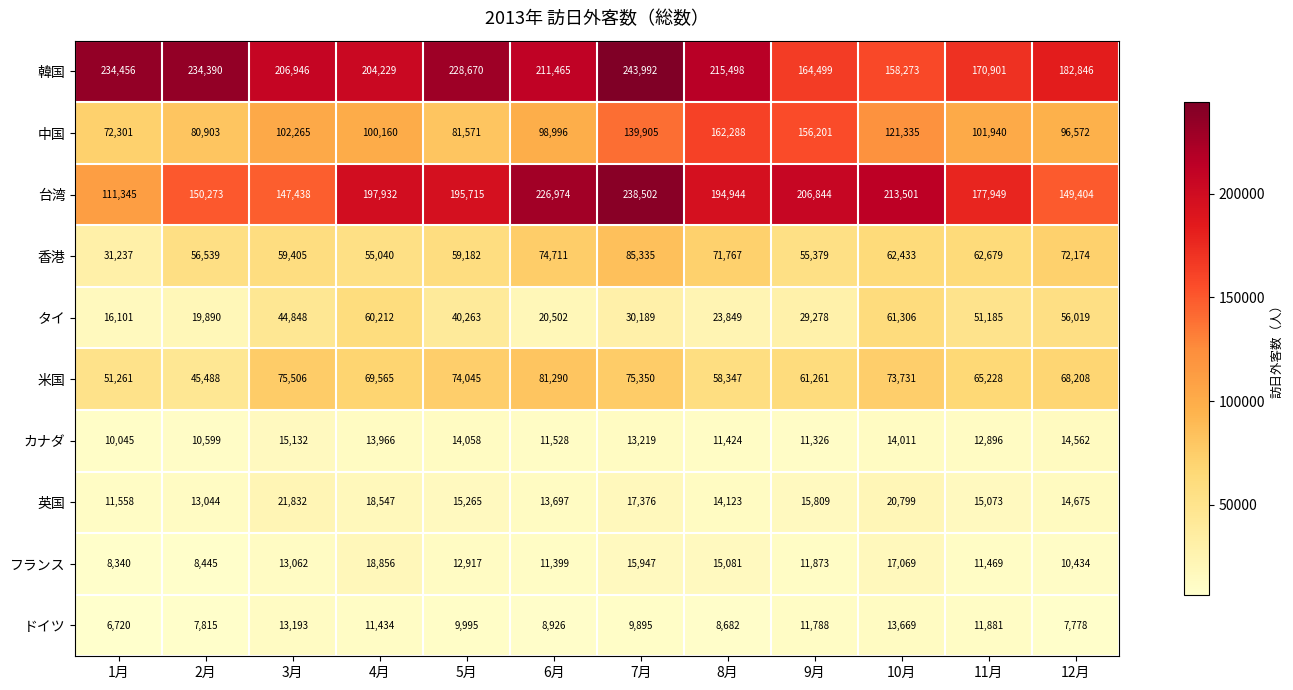

Which series has the largest range (max minus min)?

台湾